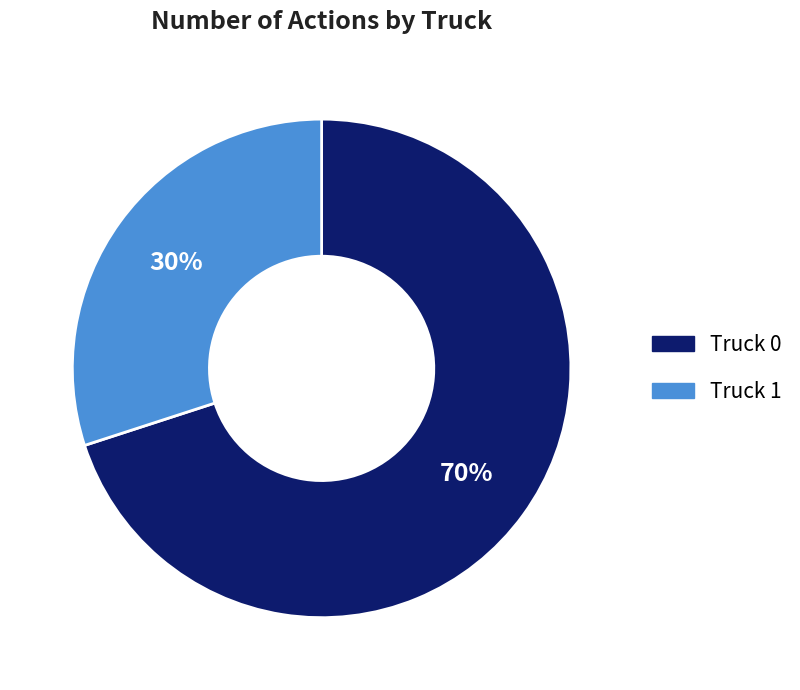

What is the ratio of the value at Truck 0 to the value at Truck 1?

2.3